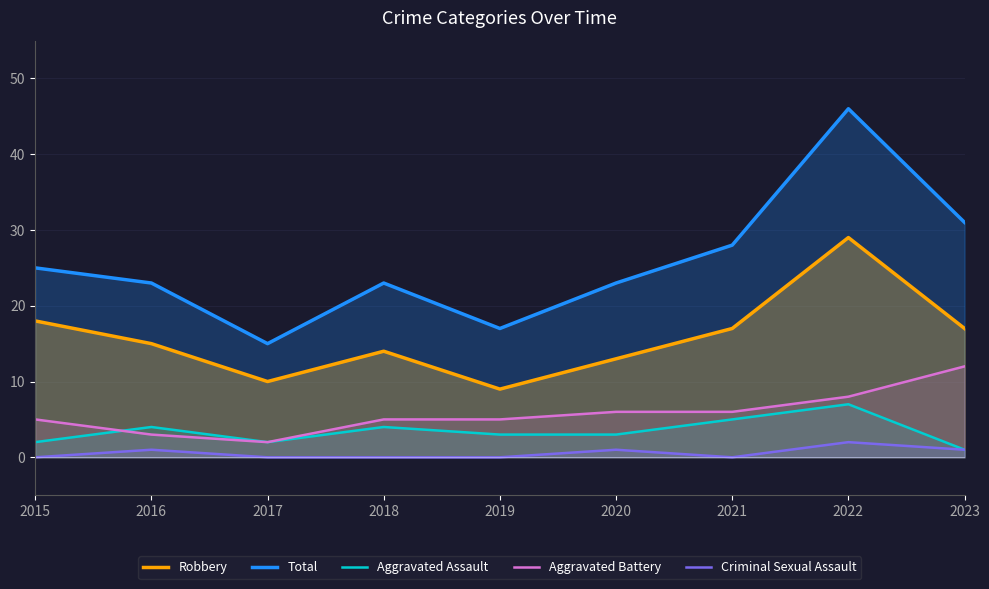

Where is Aggravated Battery nearest to the value 7?

2020